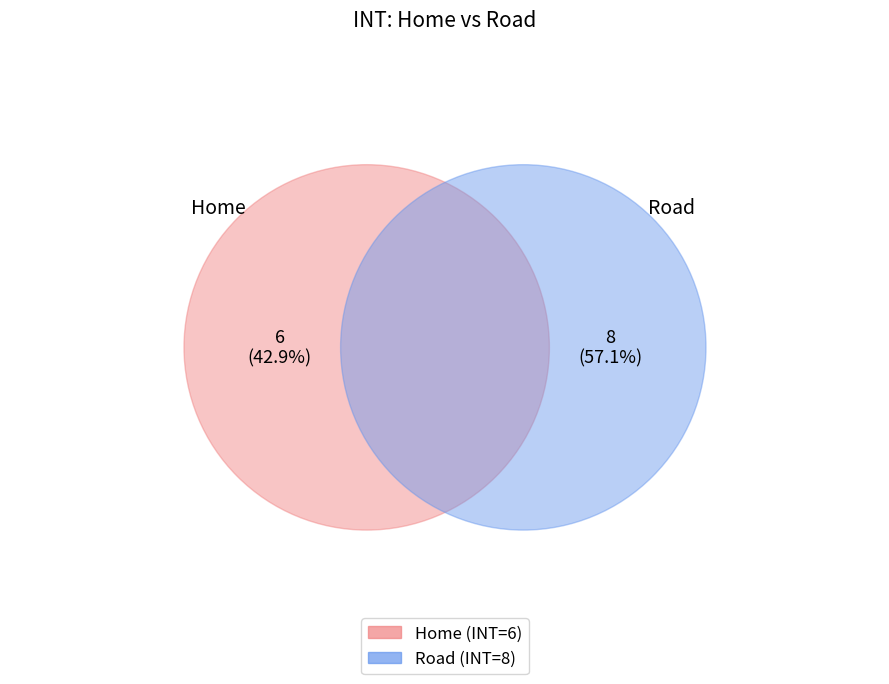

Does Home account for over 50% of the chart?

No